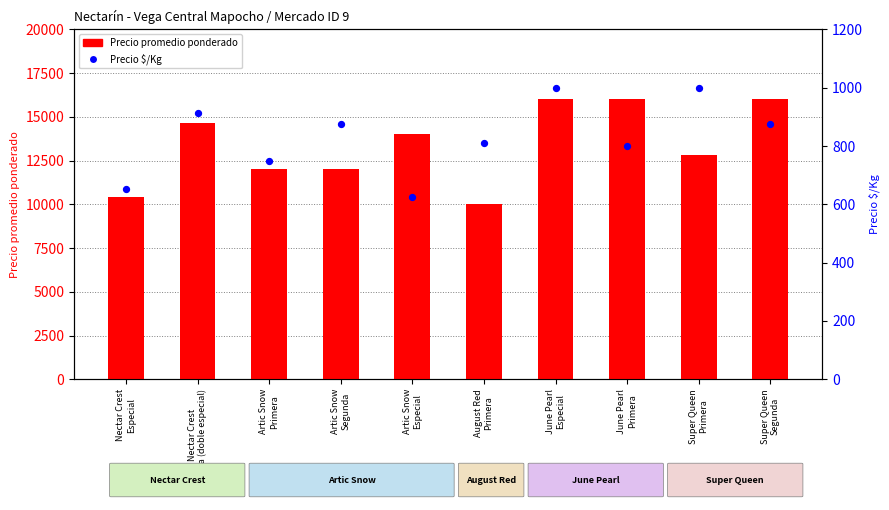

At how many categories does at least one series exceed 8156?

10